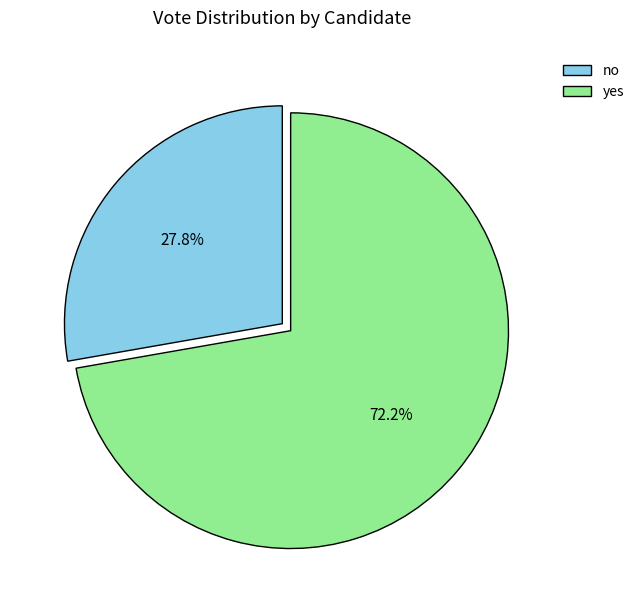

What percentage do no and yes together represent?

100.0%